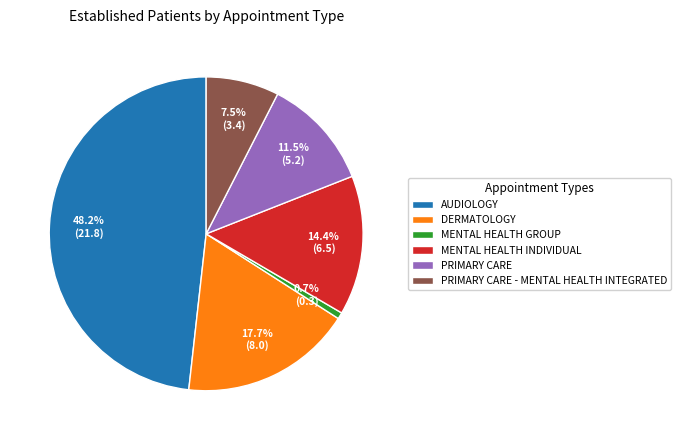

Which has a higher value, MENTAL HEALTH INDIVIDUAL or PRIMARY CARE - MENTAL HEALTH INTEGRATED?

MENTAL HEALTH INDIVIDUAL